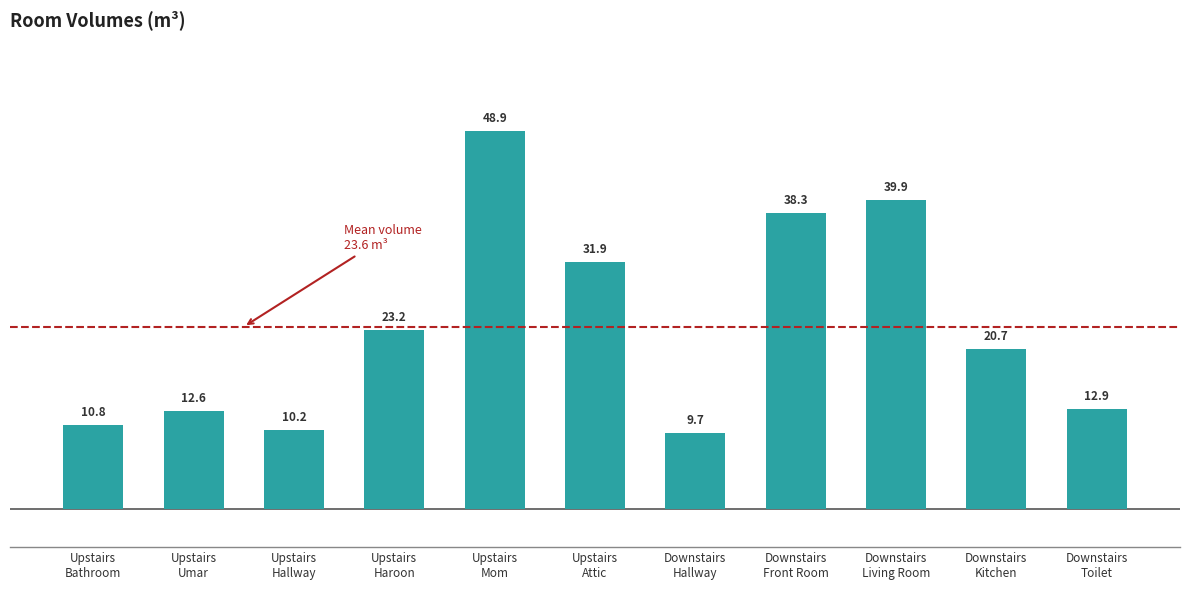

What is the change in value from Upstairs
Bathroom to Downstairs
Front Room?

+27.5